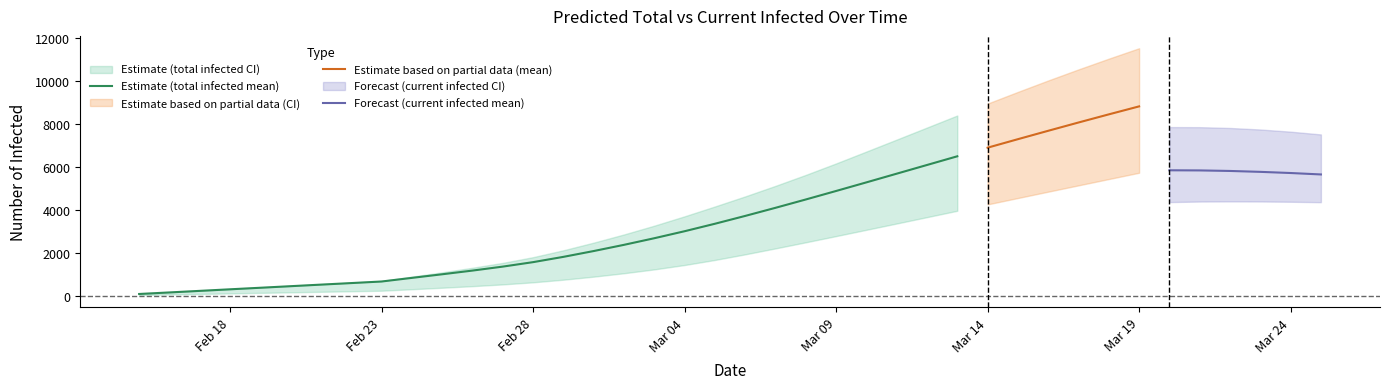

Rank the categories by predicted_total_infected_mean value from lowest to highest.

0, 1, 2, 3, 4, 5, 6, 7, 8, 9, 10, 11, 12, 13, 14, 15, 16, 17, 18, 19, 20, 21, 22, 23, 24, 25, 26, 27, 28, 29, 30, 31, 32, 33, 34, 35, 36, 37, 38, 39